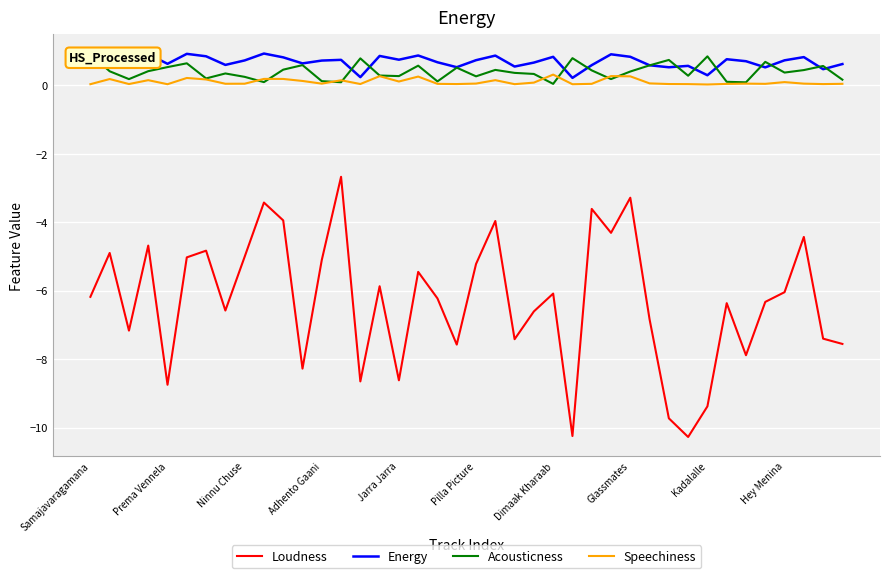

True or false: Energy has more than 0 points higher than both neighbors.

True